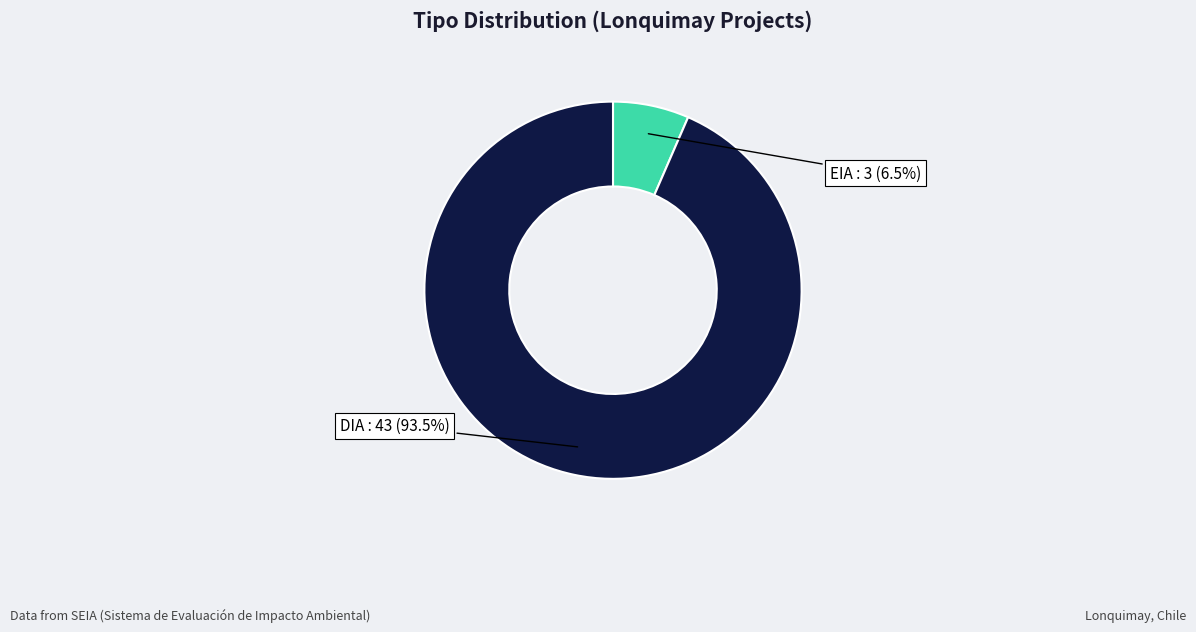

Does any single category account for the majority?

Yes